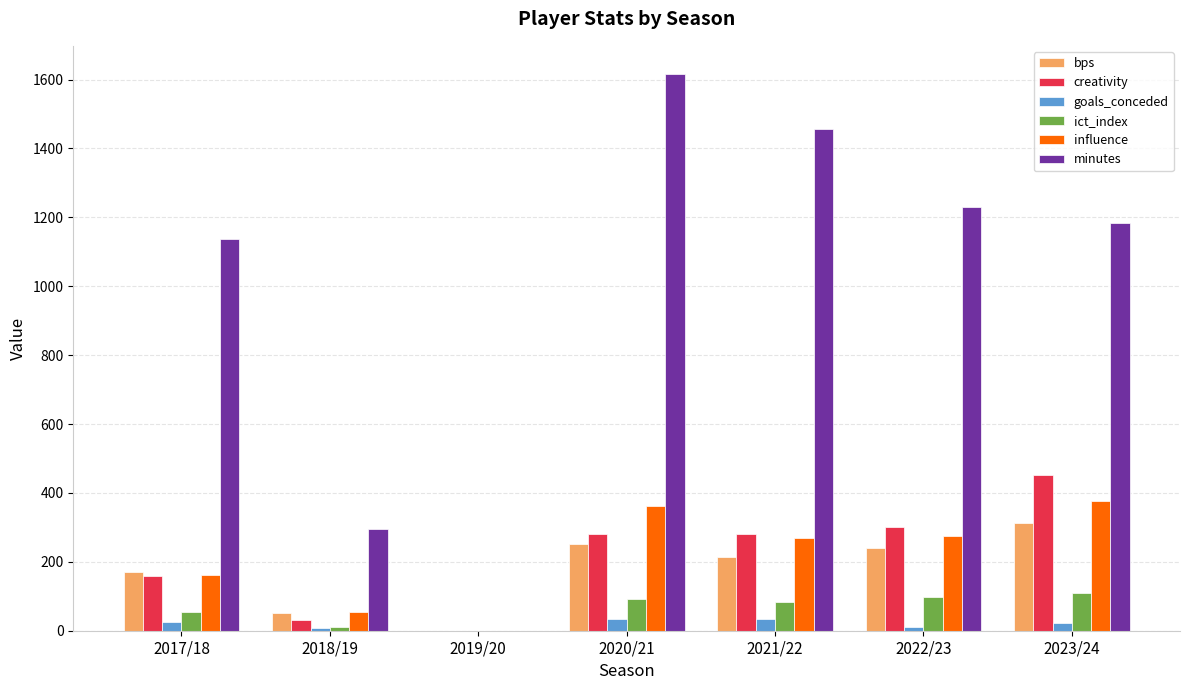

What is the maximum value for goals_conceded?

35.0